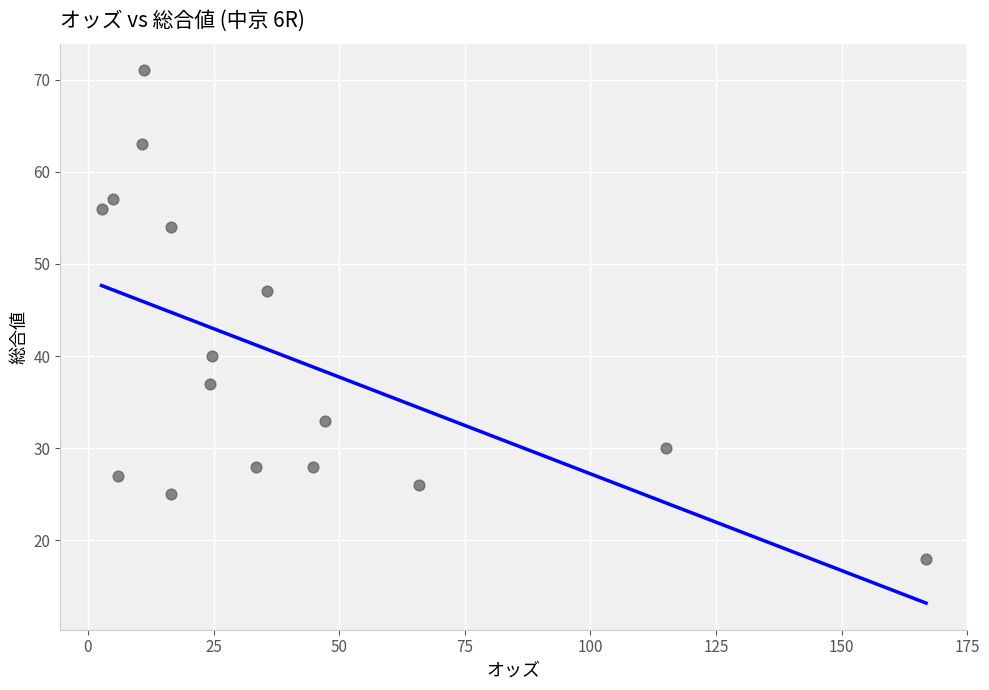

What is the range of Y values (max minus min)?

53